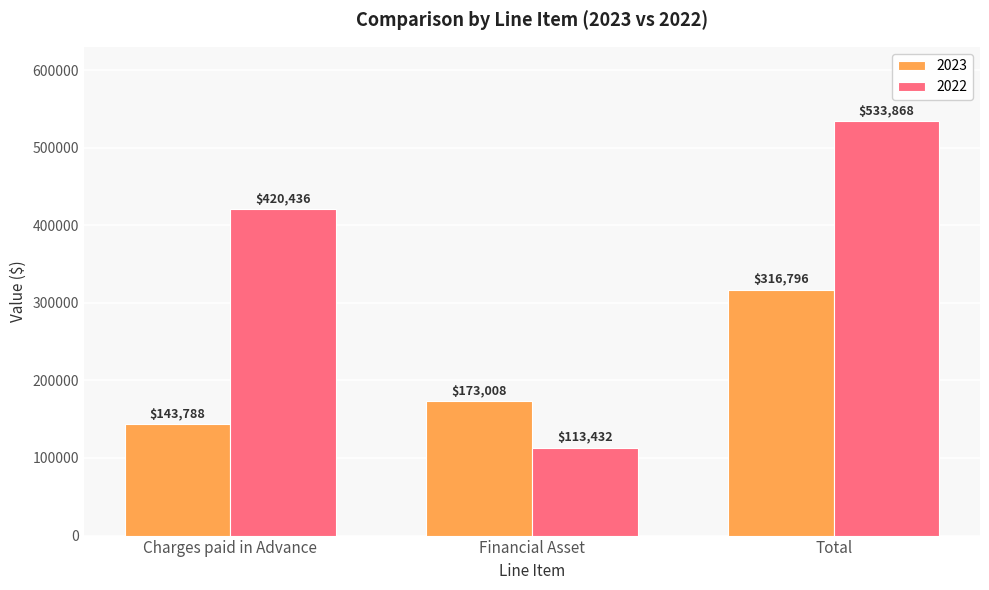

How many bars are there in total?

6